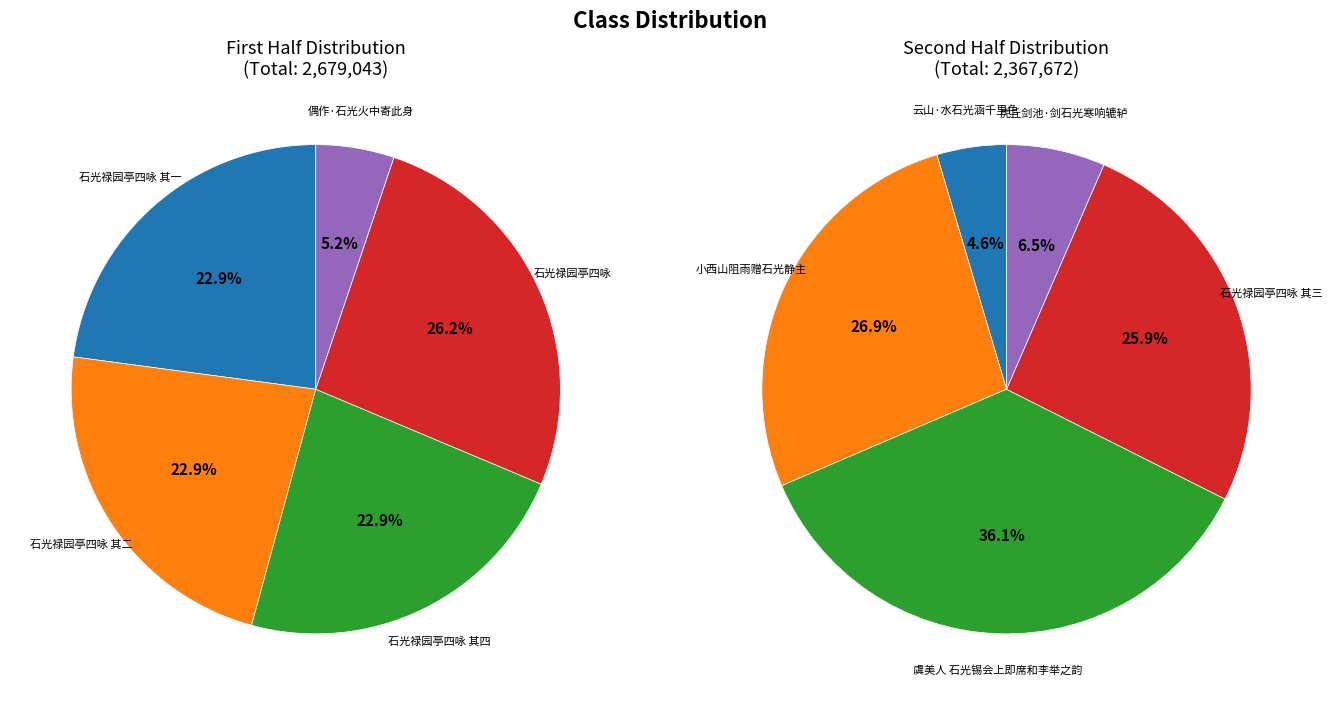

How many slices are in this pie chart?

10